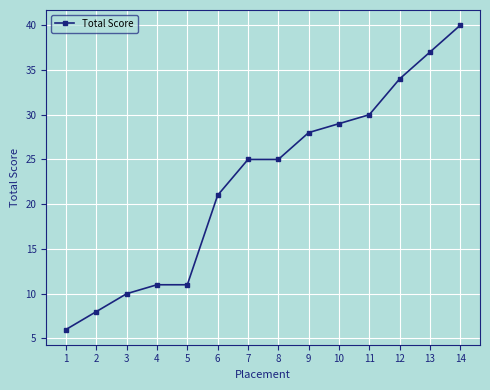

What is the approximate value at 13?

37